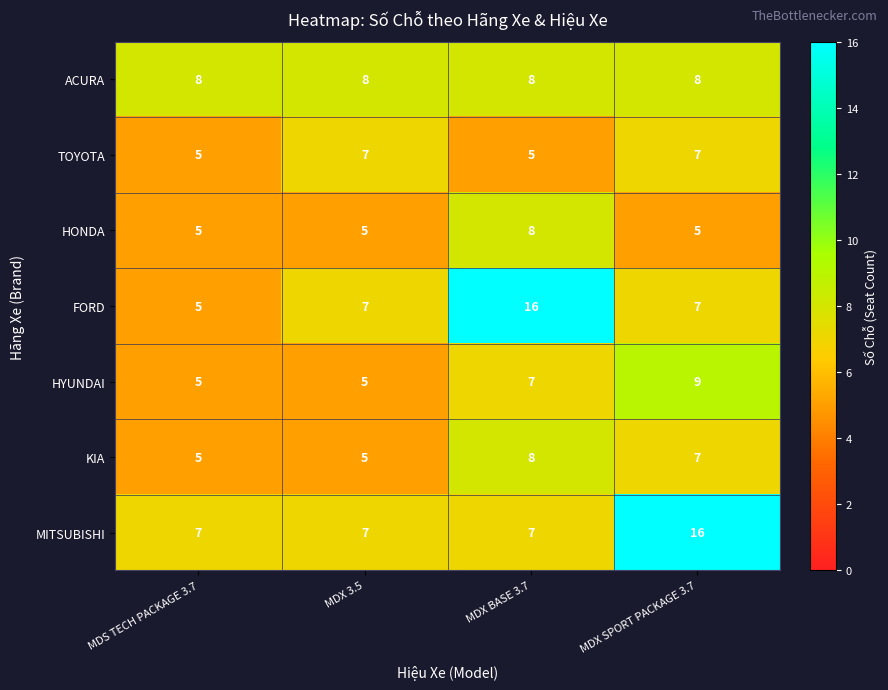

Reading left to right, list all the values displayed in this chart.

ACURA: 8	8	8	8
TOYOTA: 5	7	5	7
HONDA: 5	5	8	5
FORD: 5	7	16	7
HYUNDAI: 5	5	7	9
KIA: 5	5	8	7
MITSUBISHI: 7	7	7	16